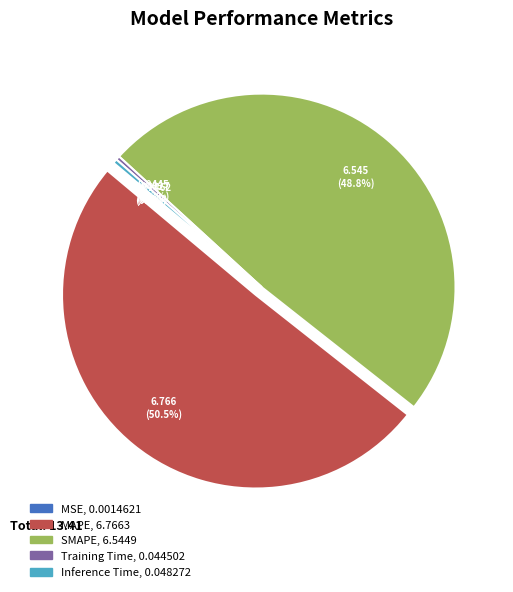

Which category has the biggest portion of the pie?

MAPE